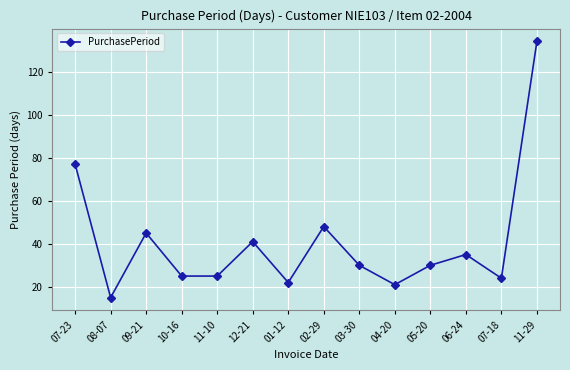

Between 07-18 and 01-12, which is larger?

07-18